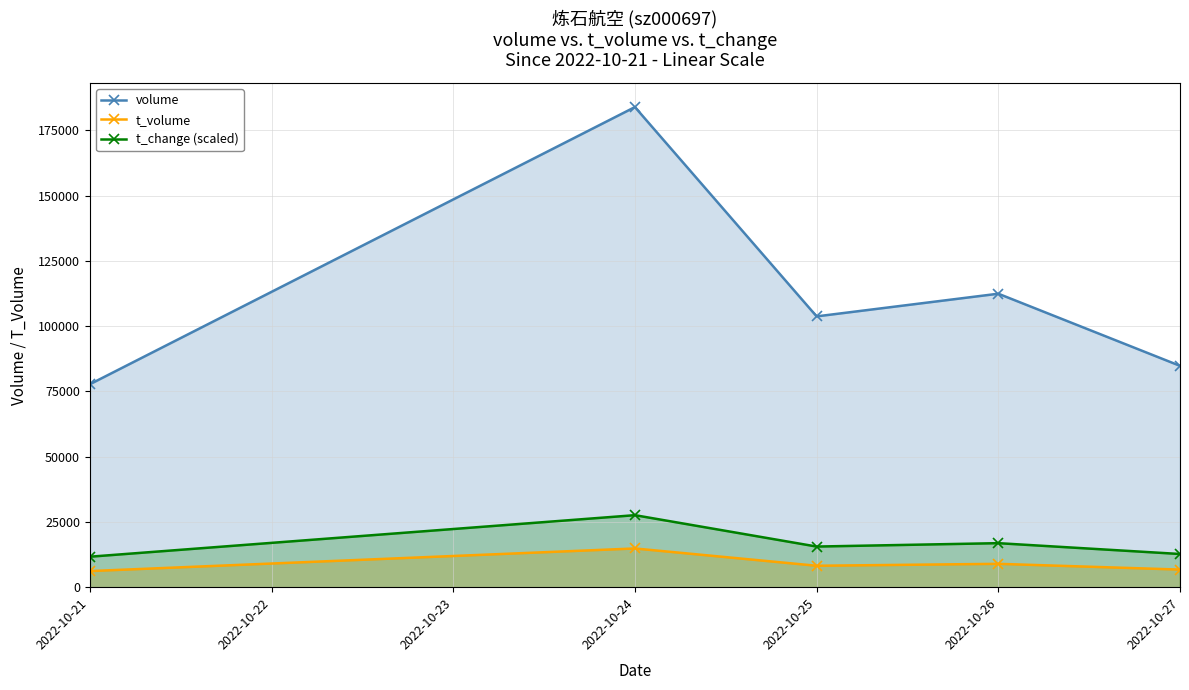

True or false: t_volume and t_change (scaled) intersect in this chart.

False